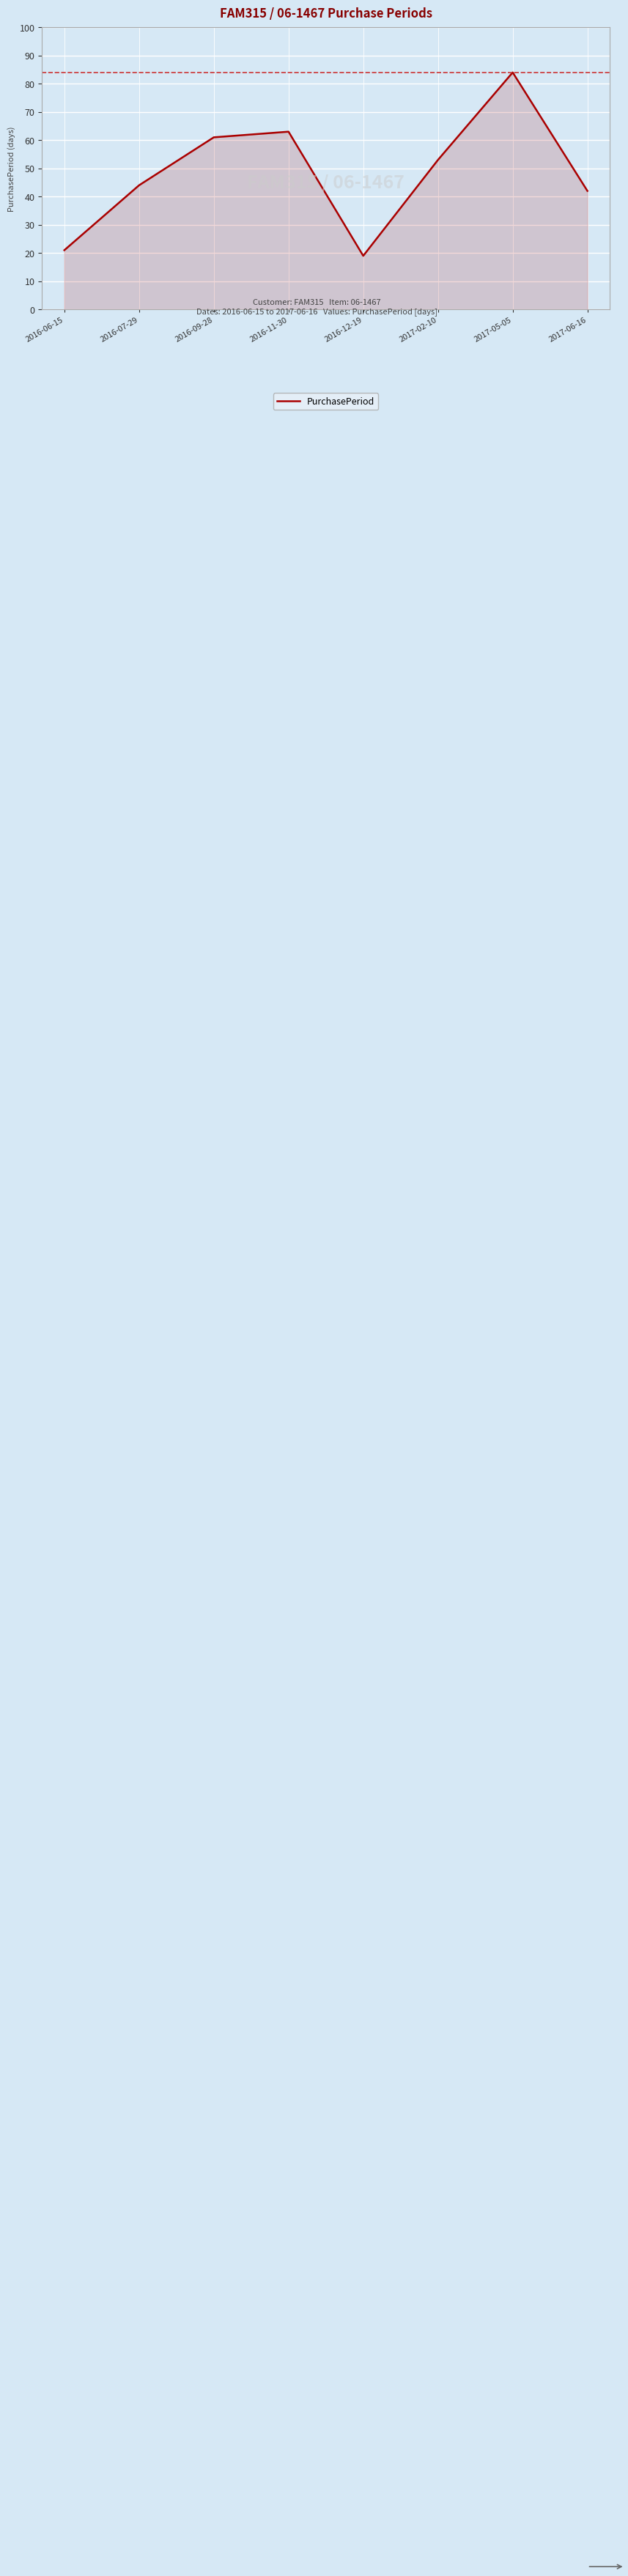

How many distinct data groups are displayed?

1